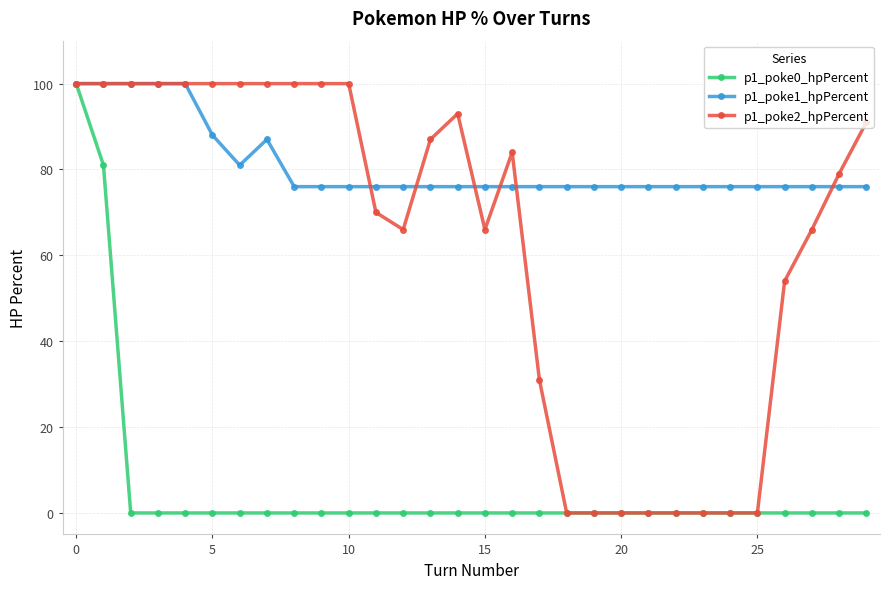

Reading left to right, extract all data points from this chart.

p1_poke0_hpPercent: 100	81	0	0	0	0	0	0	0	0	0	0	0	0	0	0	0	0	0	0	0	0	0	0	0	0	0	0	0	0
p1_poke1_hpPercent: 100	100	100	100	100	88	81	87	76	76	76	76	76	76	76	76	76	76	76	76	76	76	76	76	76	76	76	76	76	76
p1_poke2_hpPercent: 100	100	100	100	100	100	100	100	100	100	100	70	66	87	93	66	84	31	0	0	0	0	0	0	0	0	54	66	79	91